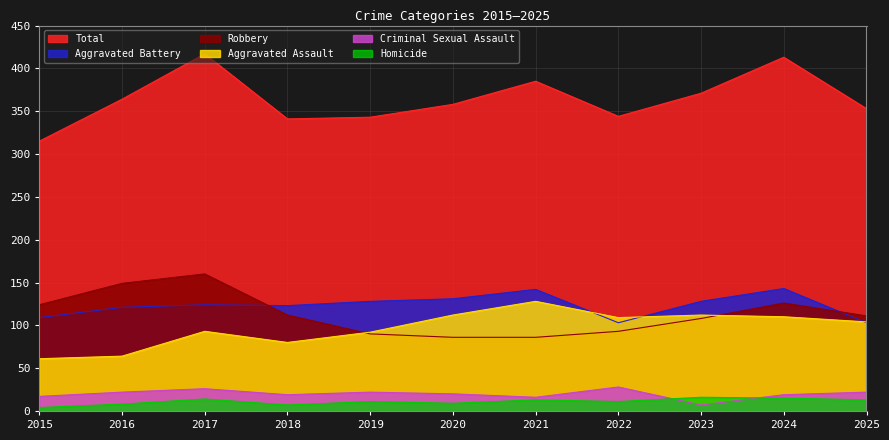

List the series in order of their peak value, lowest first.

Homicide, Criminal Sexual Assault, Aggravated Assault, Aggravated Battery, Robbery, Total